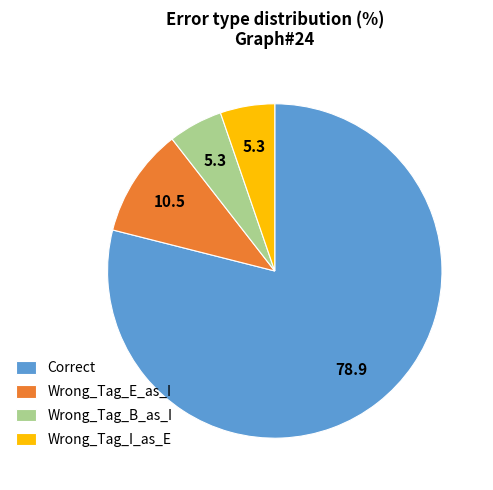

What is the ratio of the value at Wrong_Tag_E_as_I to the value at Wrong_Tag_I_as_E?

2.0